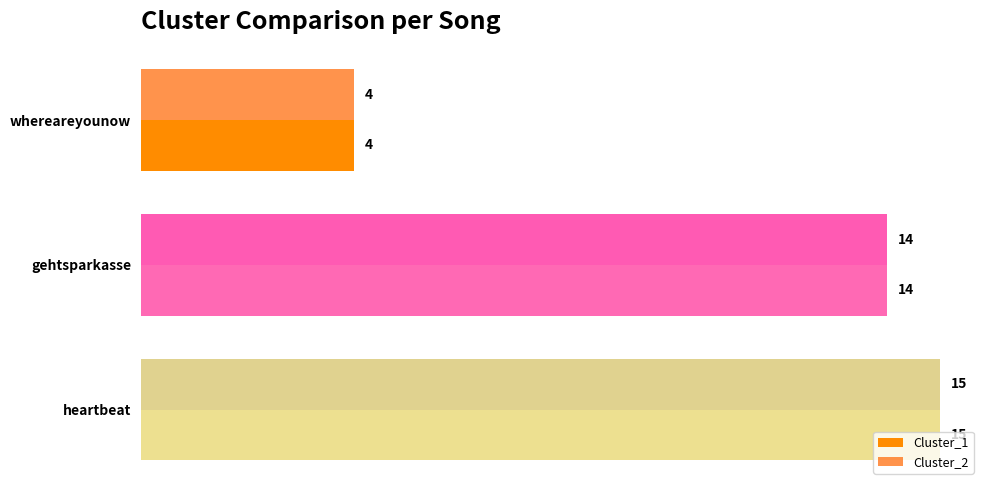

What is the greatest value displayed?

15